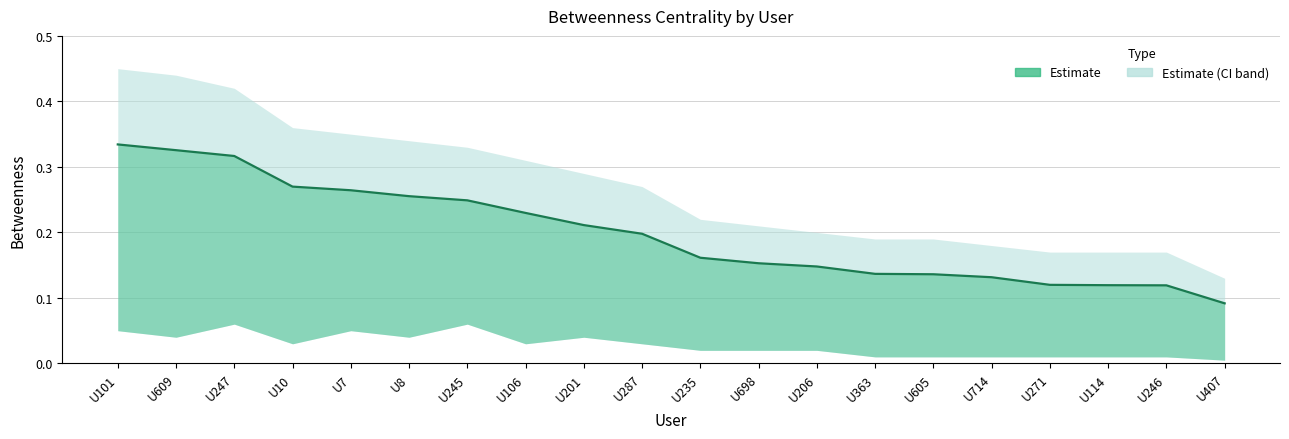

Read the value at U8.

0.3